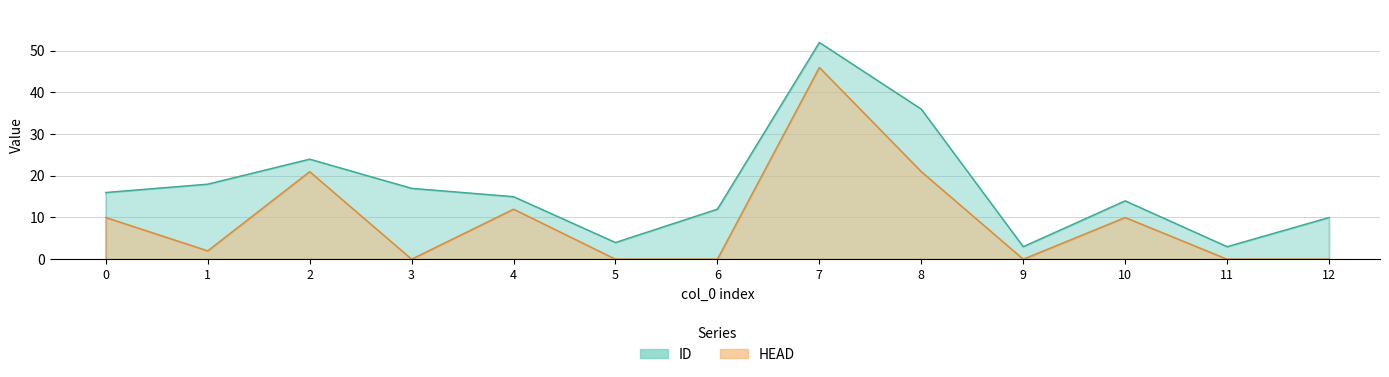

Reading right to left, extract all data points from this chart.

ID: 12=10	11=3	10=14	9=3	8=36	7=52	6=12	5=4	4=15	3=17	2=24	1=18	0=16
HEAD: 12=0	11=0	10=10	9=0	8=21	7=46	6=0	5=0	4=12	3=0	2=21	1=2	0=10